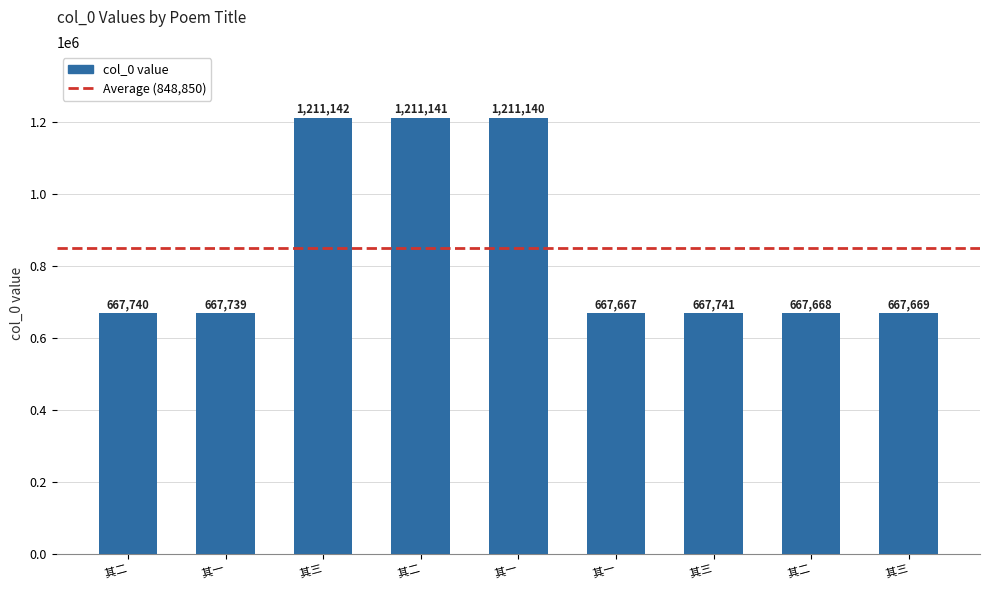

Where does the data first go above 667740?

其三